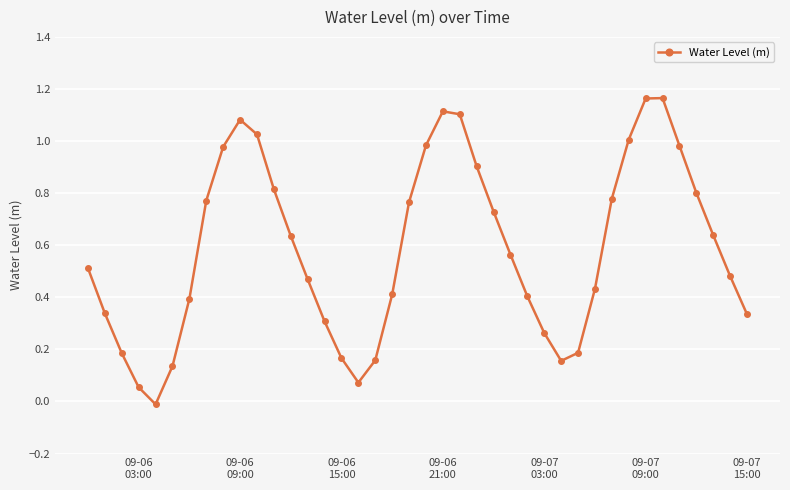

Count the number of categories in the chart.

40